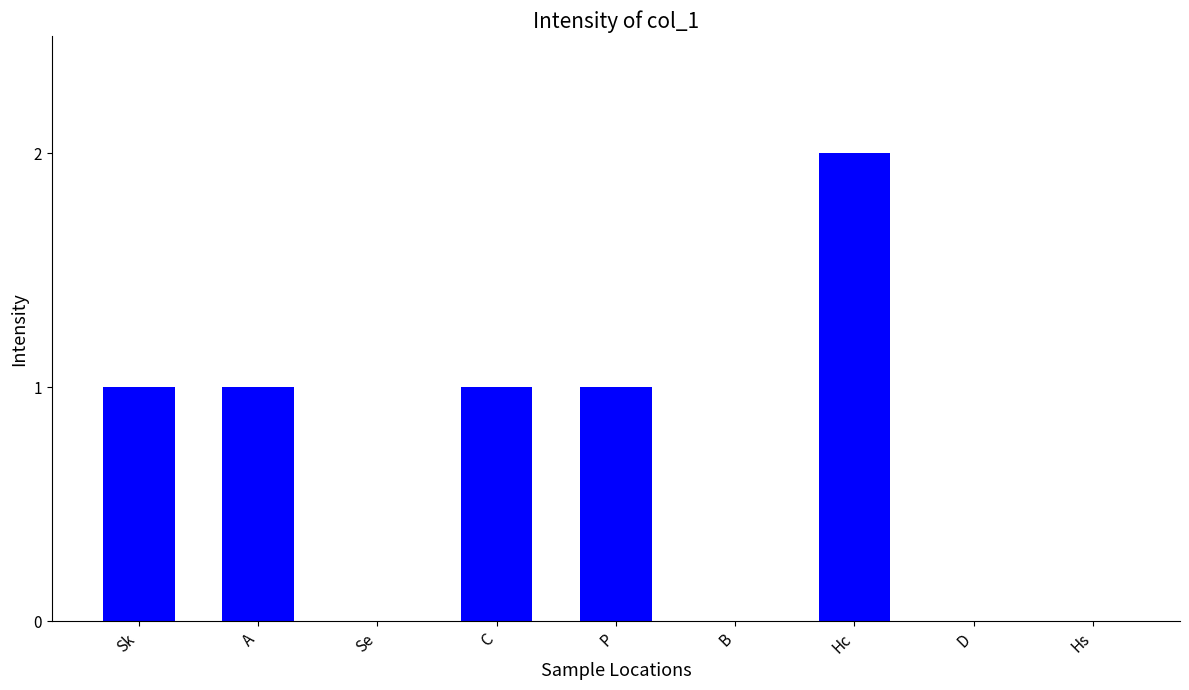

At which category does the chart reach its peak across all series?

Hc